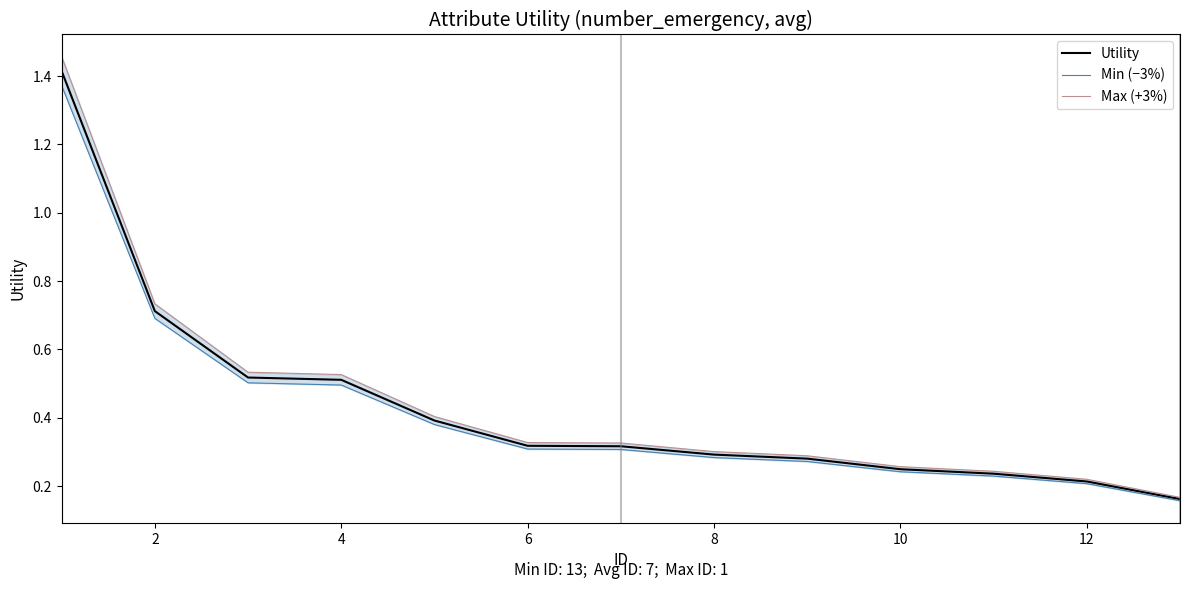

True or false: Utility has a value of 0.3 at 8.

True